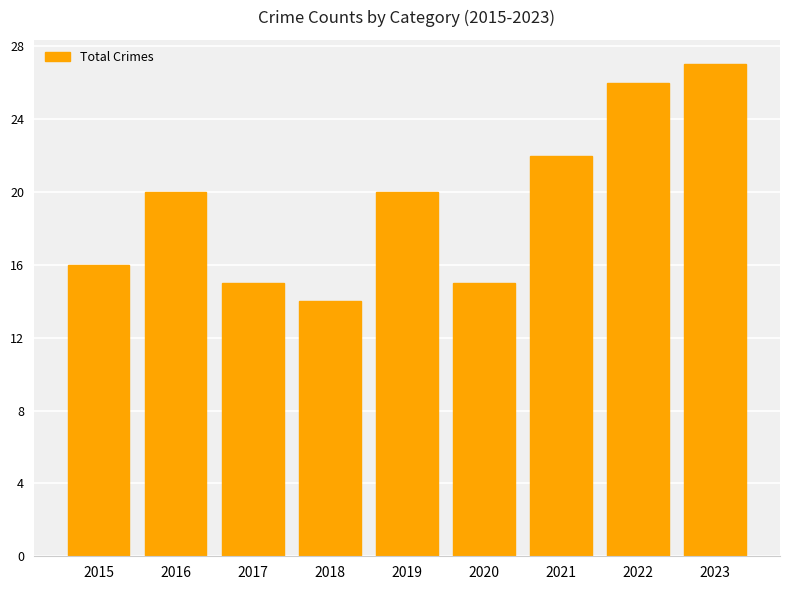

What is the ratio of the value at 2015 to the value at 2023?

0.6